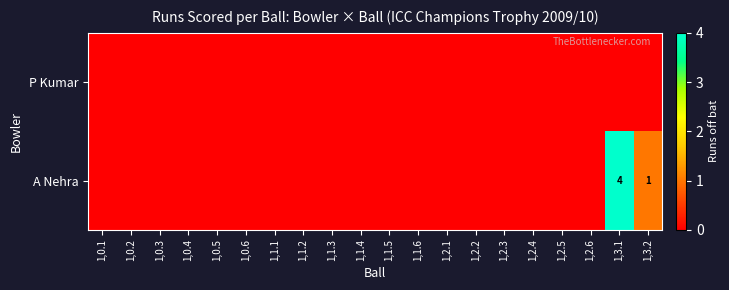

Is the value of A Nehra at 1,0.4 greater than the value of P Kumar at 1,0.4?

No